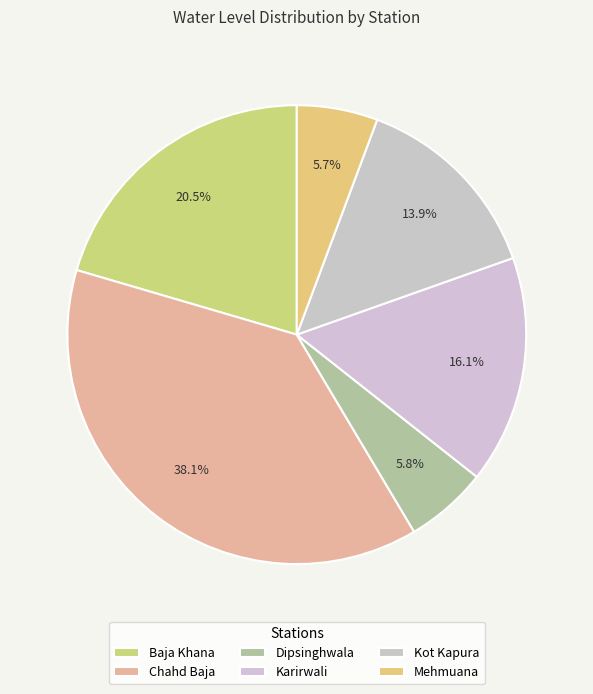

To the nearest percent, what percentage of the pie is Karirwali?

16%